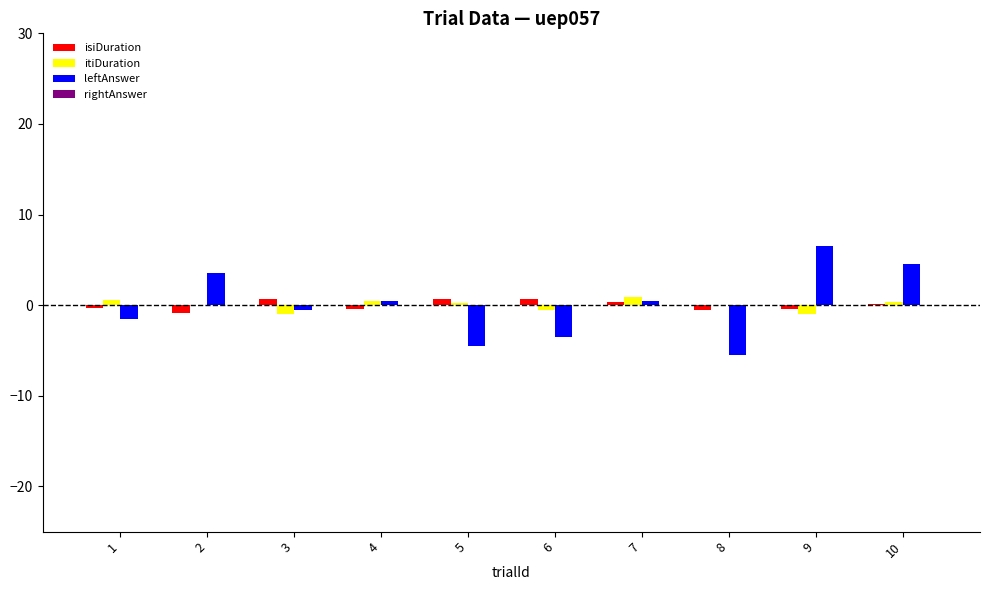

True or false: itiDuration has a value of 0.1 at 8.

True